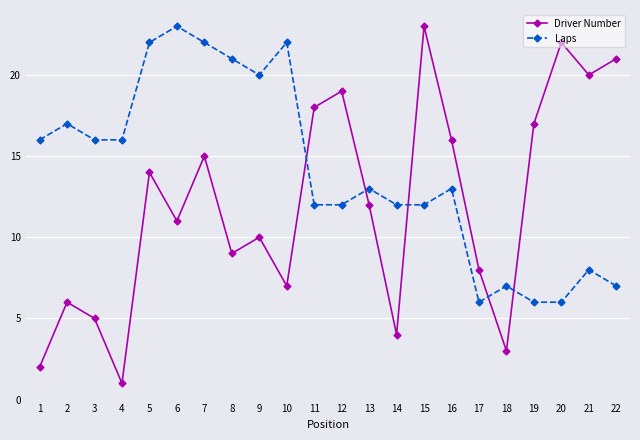

True or false: Laps and Driver Number intersect in this chart.

True